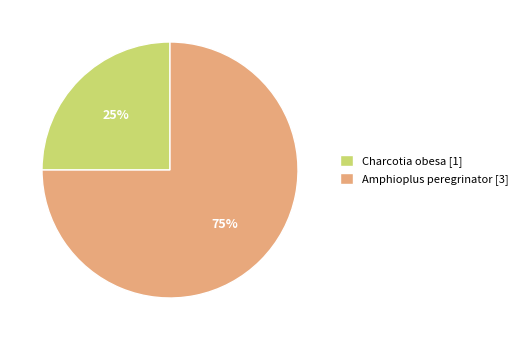

Which has a higher value, Charcotia obesa [1] or Amphioplus peregrinator [3]?

Amphioplus peregrinator [3]